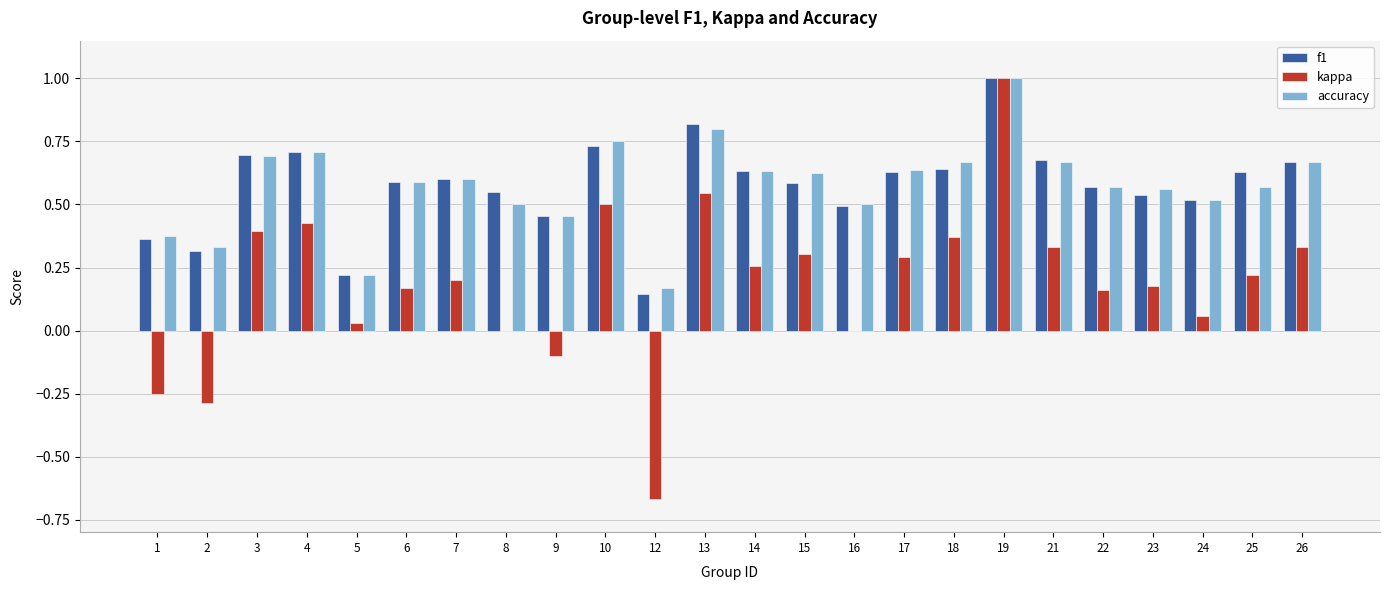

Count the number of categories in the chart.

24